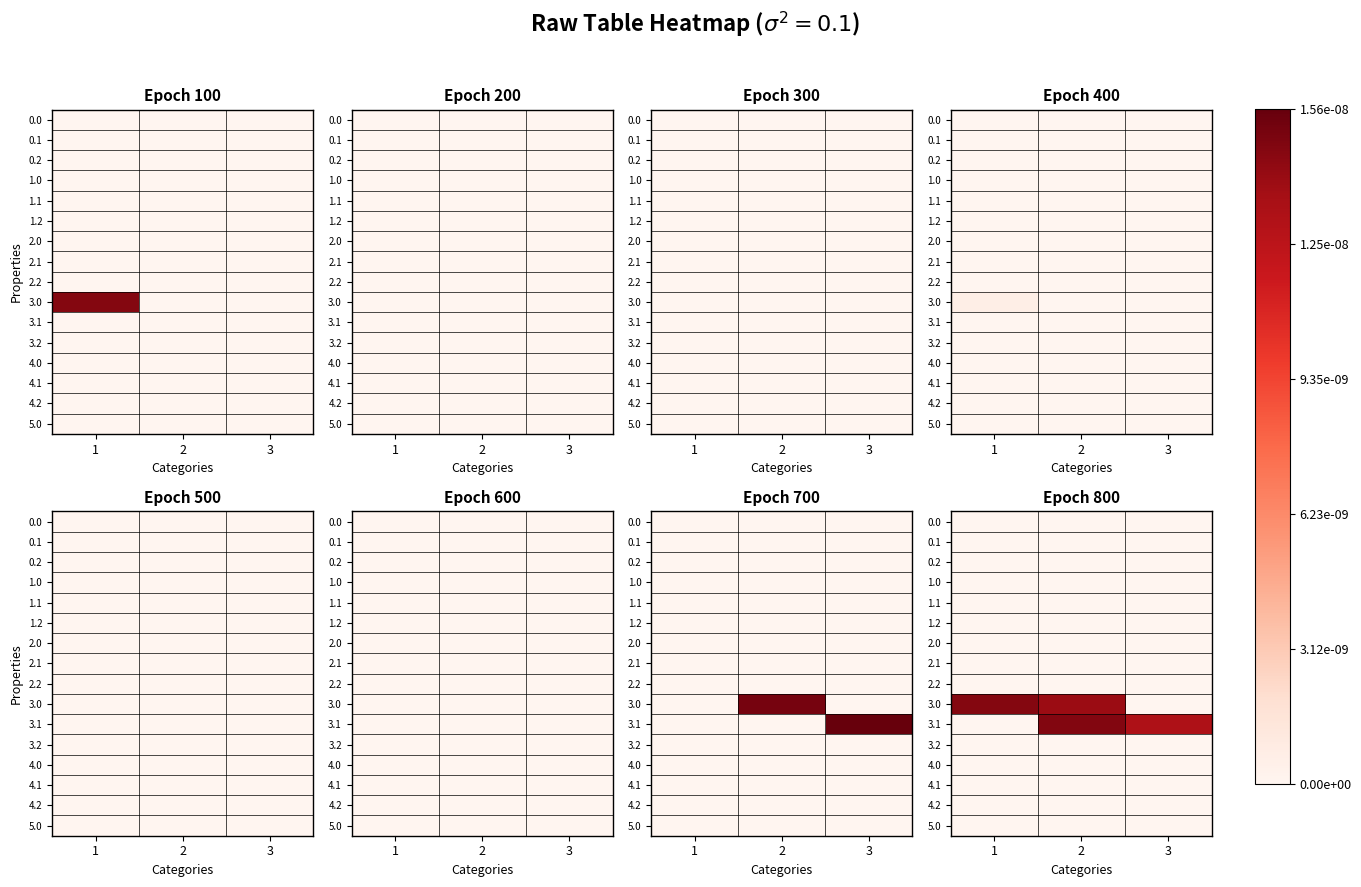

Which category has the highest value in the 2.1 series?

1